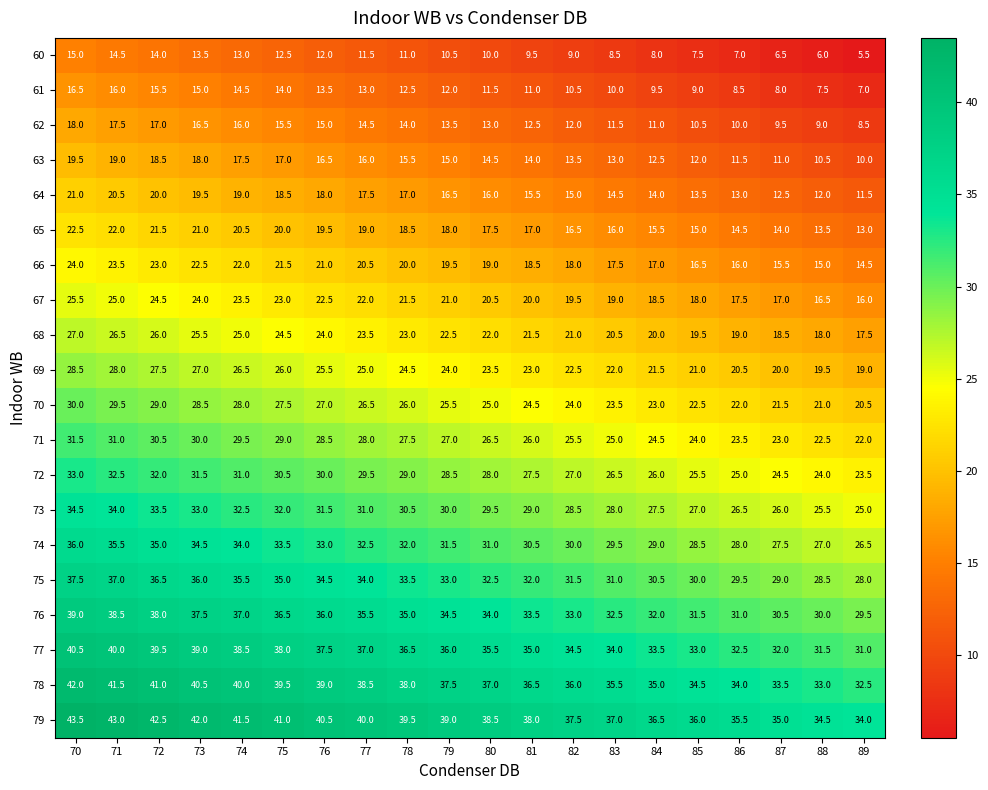

Where is 64 nearest to the value 16?

80